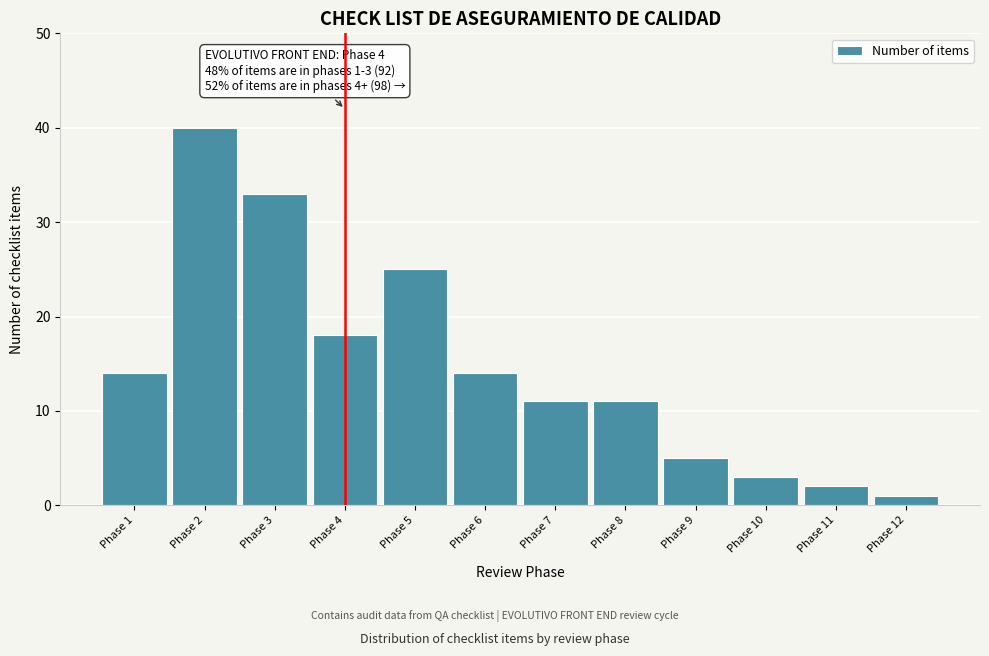

Reading left to right, extract all data points from this chart.

14	40	33	18	25	14	11	11	5	3	2	1